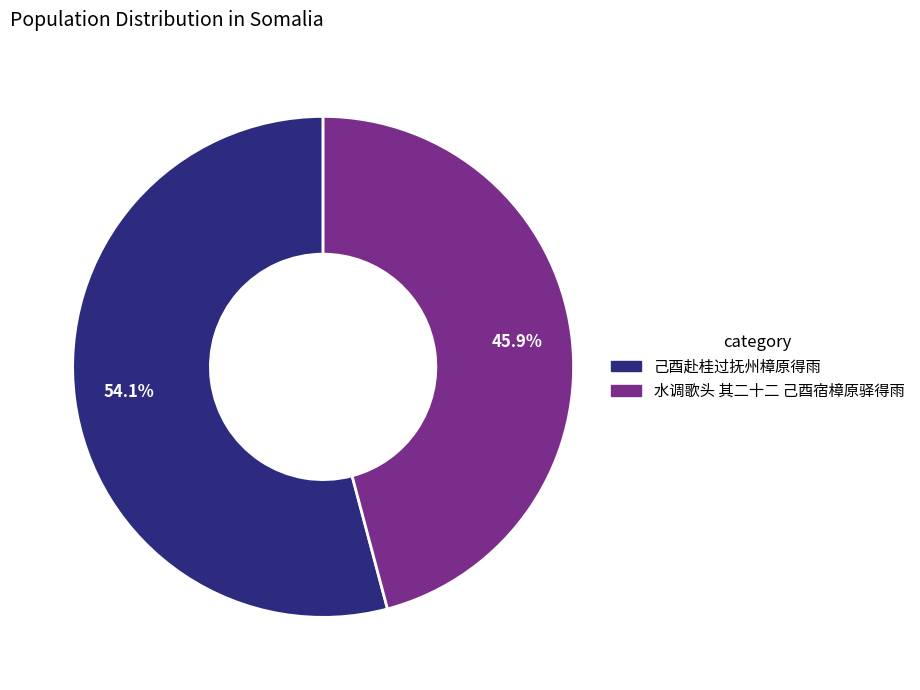

Is there any slice that represents more than half of the pie?

Yes